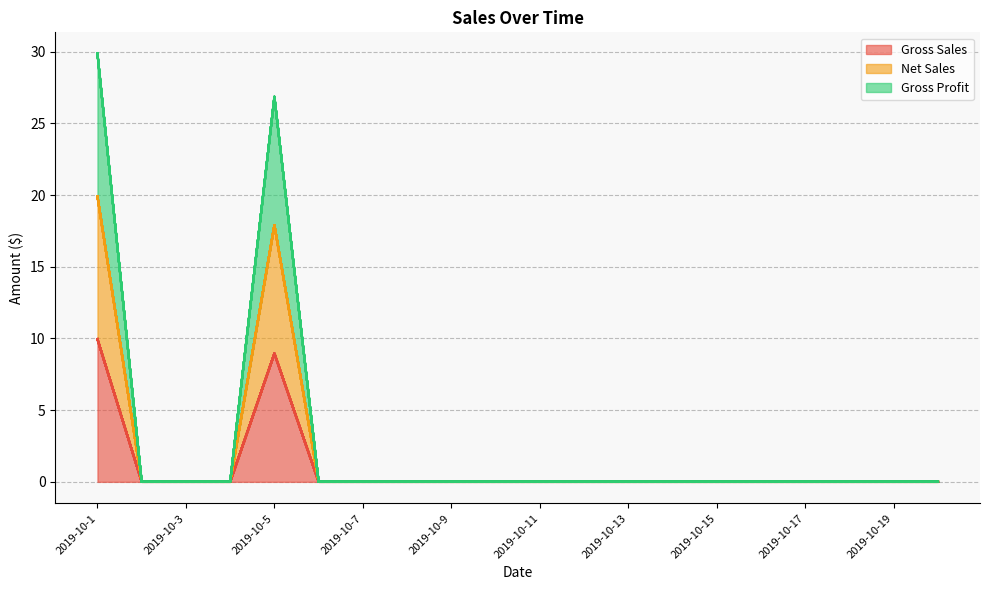

Is the value of Gross Sales at 2019-10-14 greater than the value of Net Sales at 2019-10-1?

No